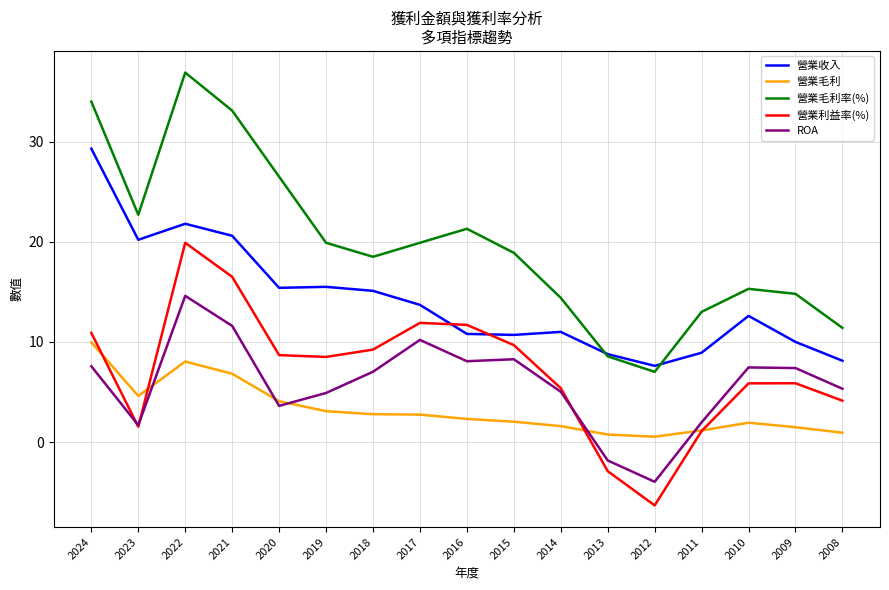

What is the spread (max minus min) of values at 2023?

21.2